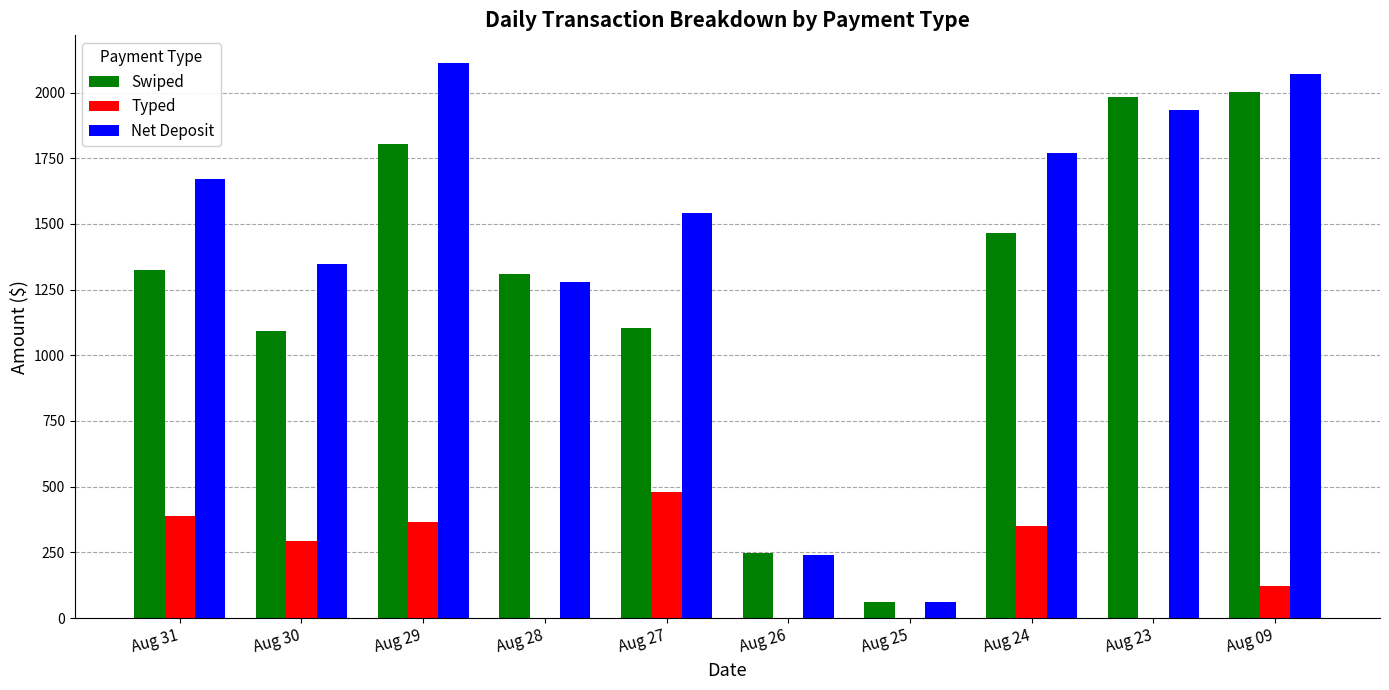

Between Aug 24 and Aug 09, which series saw the biggest shift?

Swiped